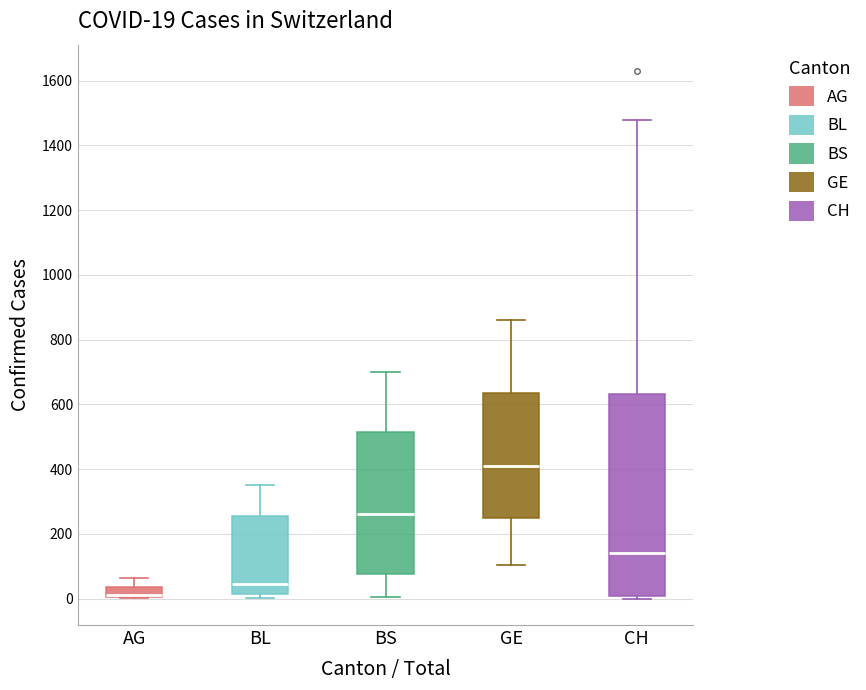

Which box is the tallest, from its lower edge to its upper edge?

CH